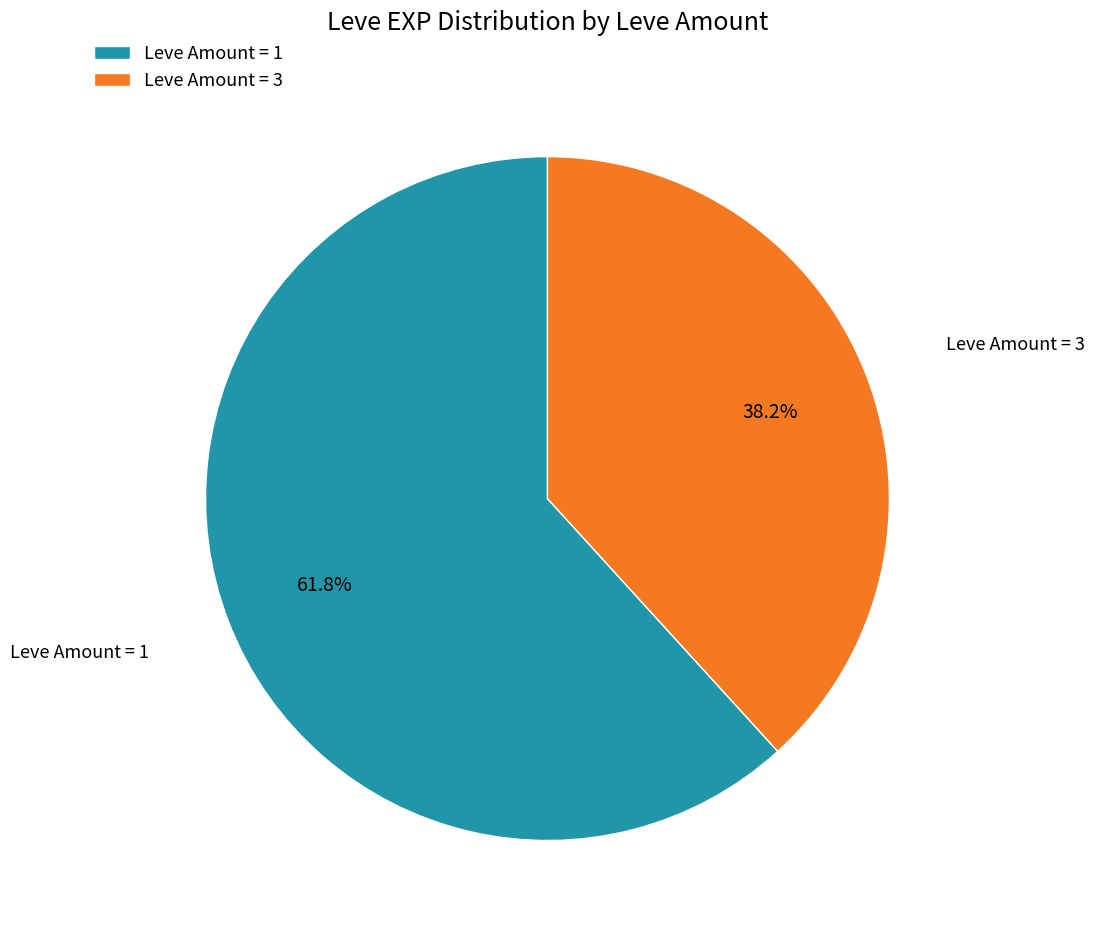

Is the sum of Leve Amount = 3 and Leve Amount = 1 greater than half?

Yes